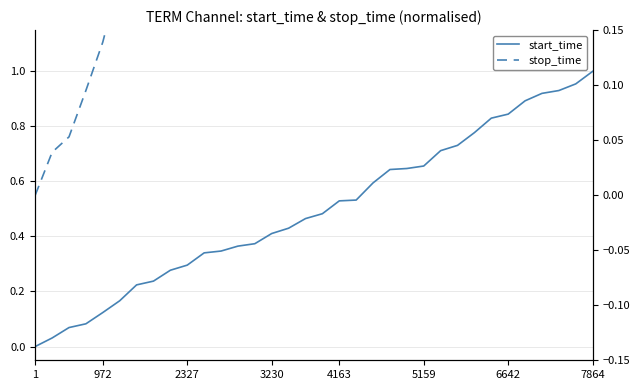

How many values in stop_time are above zero?

33